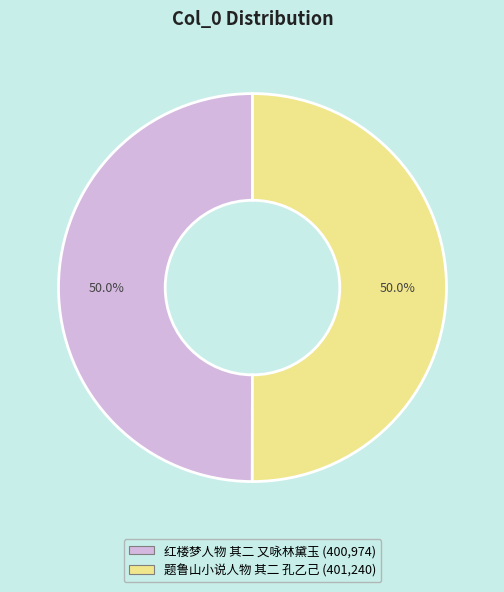

Approximately how many times larger is the value at 红楼梦人物 其二 又咏林黛玉 compared to 题鲁山小说人物 其二 孔乙己?

1.0